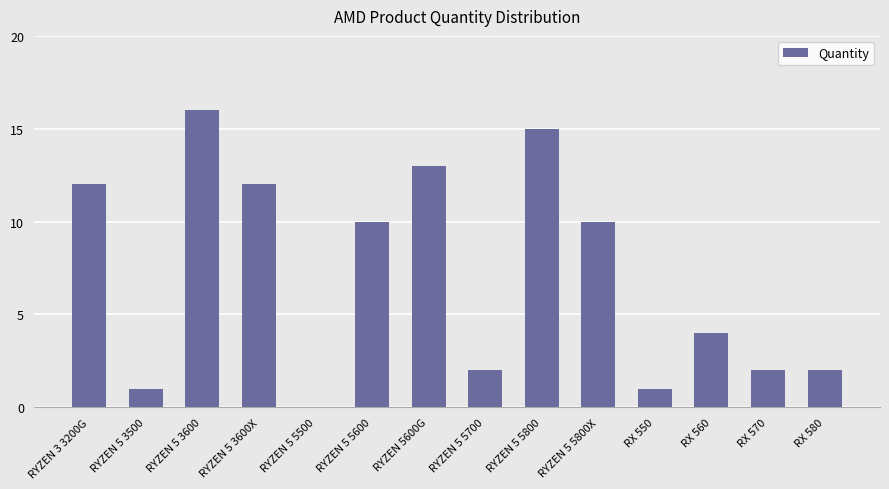

How many positive values are there?

13